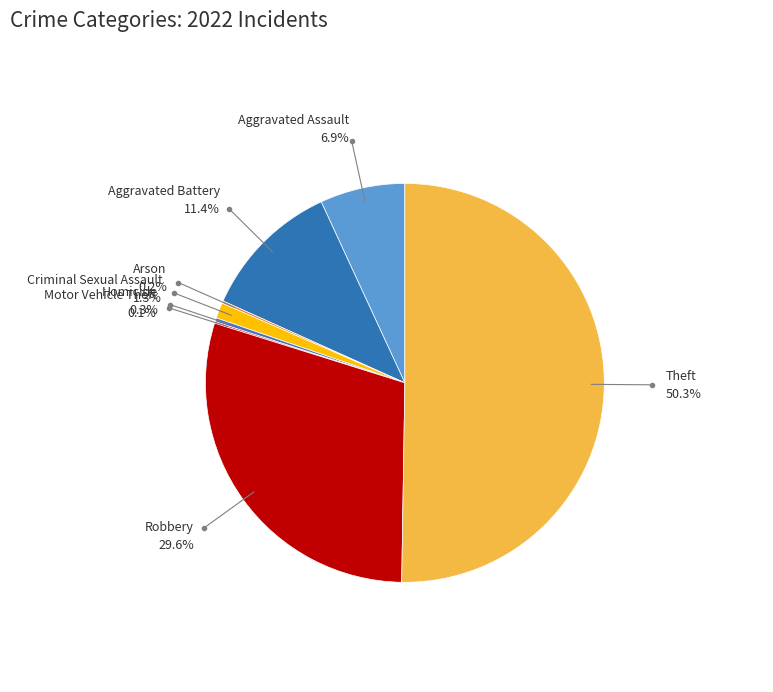

Combined, do Homicide and Robbery account for over 50%?

No